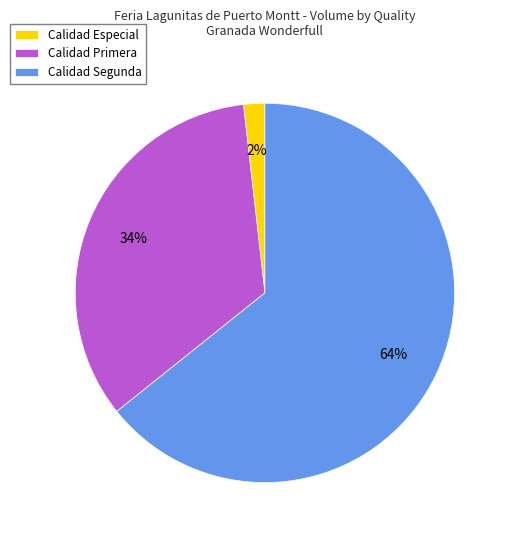

To the nearest percent, what is the combined percentage of Calidad Segunda and Calidad Primera?

98%